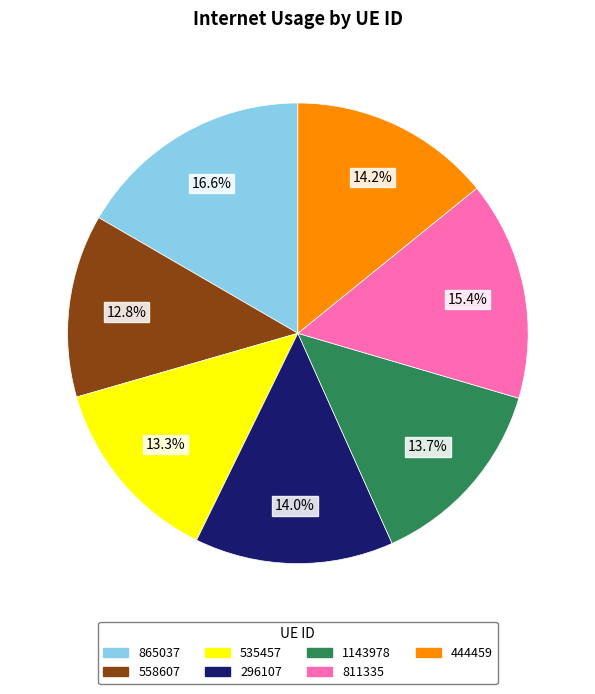

How many segments does this pie chart have?

7